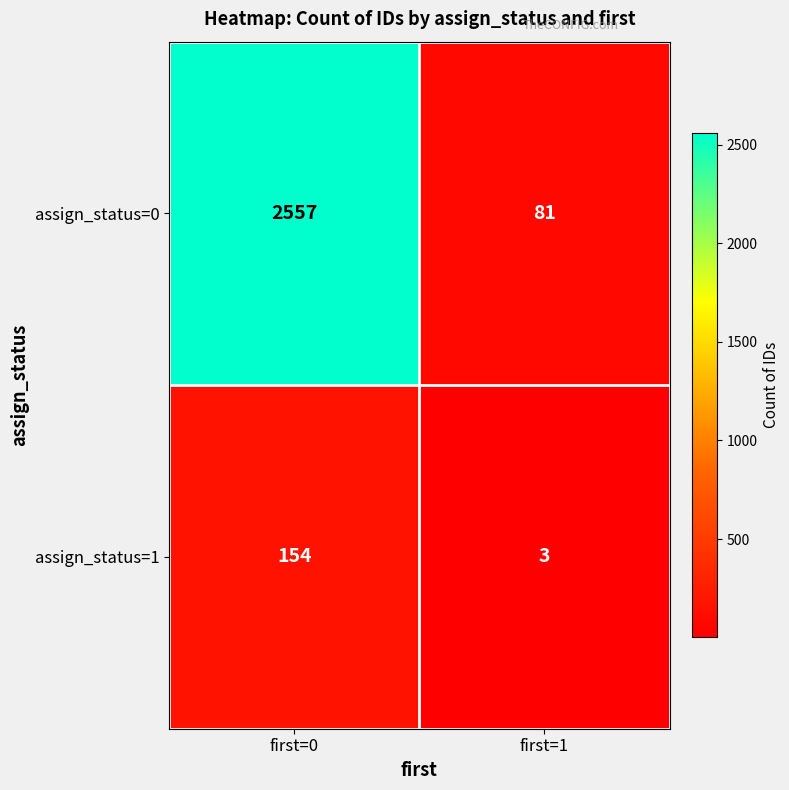

Which series has the widest spread of values?

assign_status=0